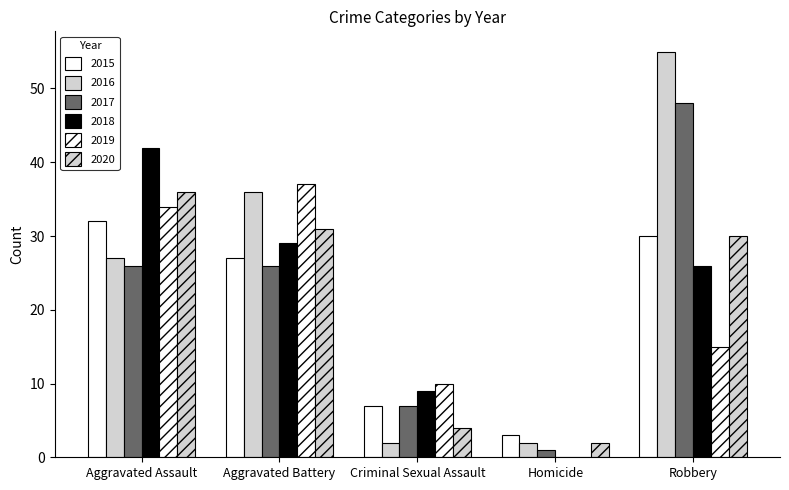

At which label is 2016 closest to 28?

Aggravated Assault